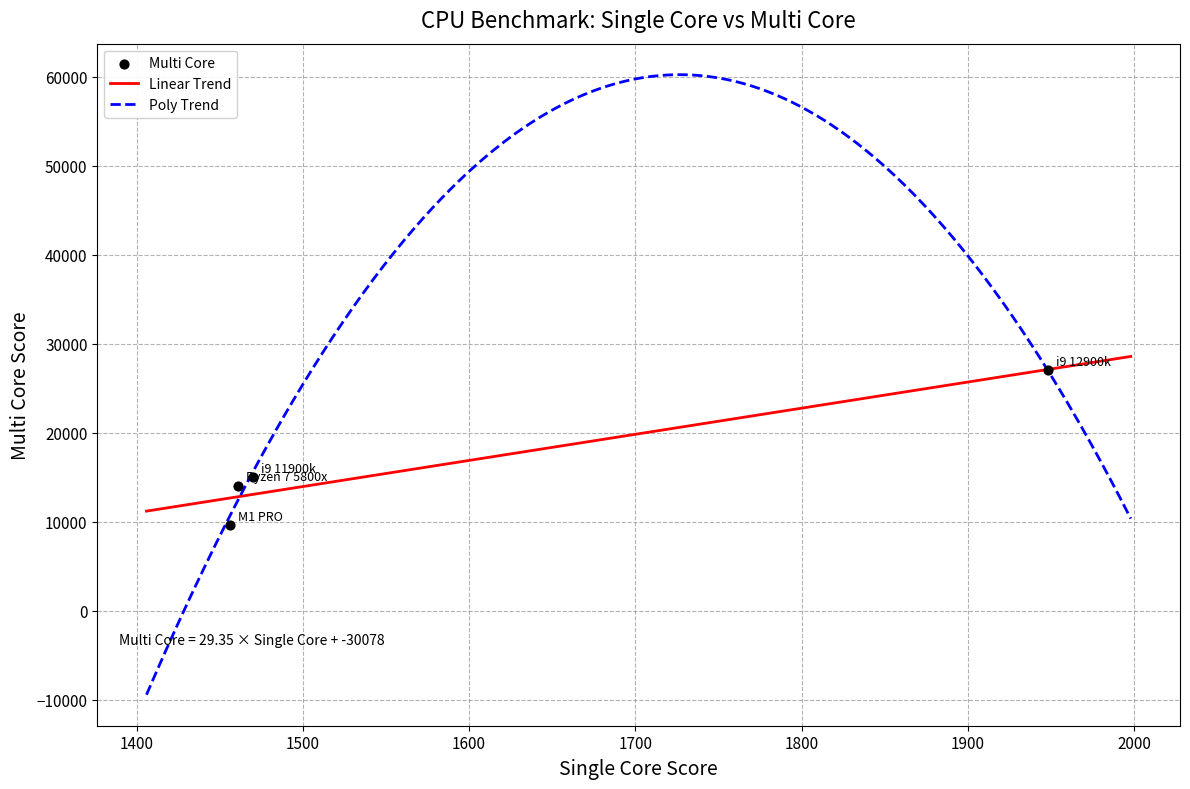

Between i9 12900k and Ryzen 7 5800x, which is larger?

i9 12900k